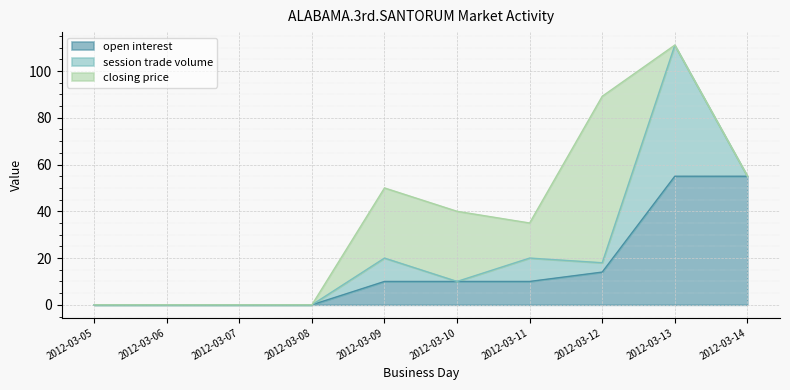

Is the value of open interest at 2012-03-14 greater than the value of closing price at 2012-03-07?

Yes